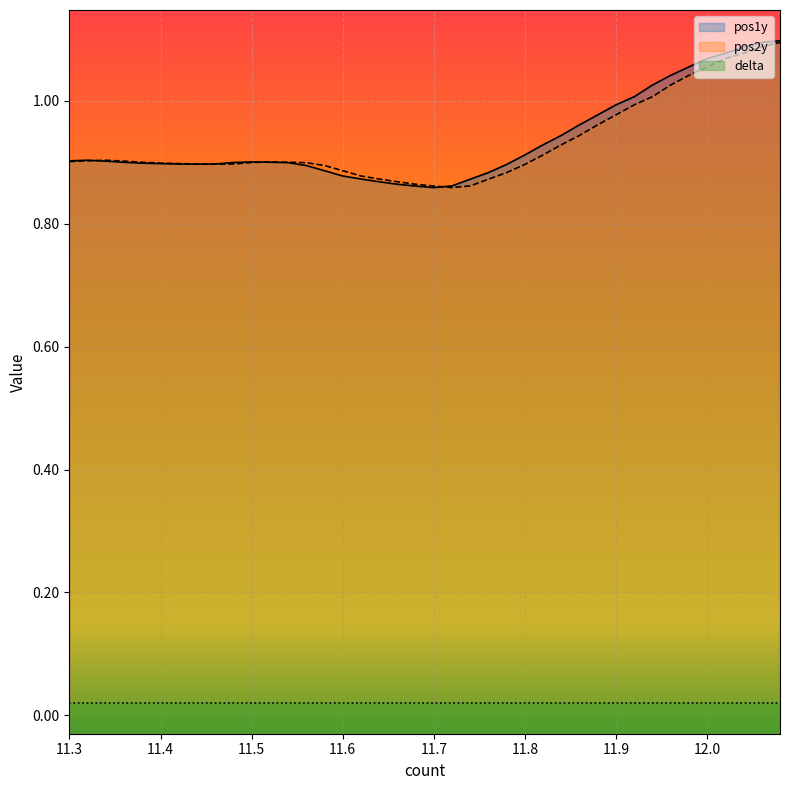

Which series ends up on top after the final intersection of pos2y and pos1y?

pos1y